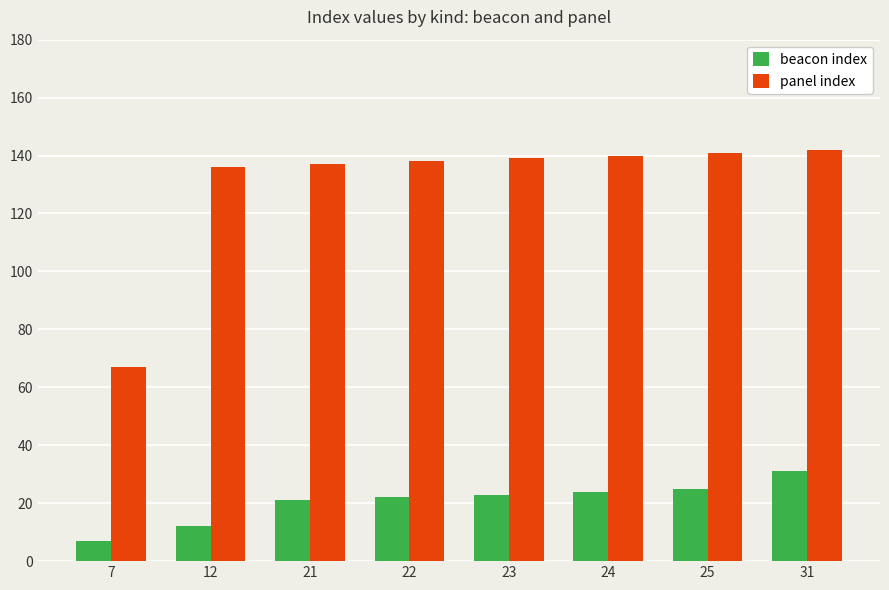

What is the difference between the panel index values at 31 and 24?

2